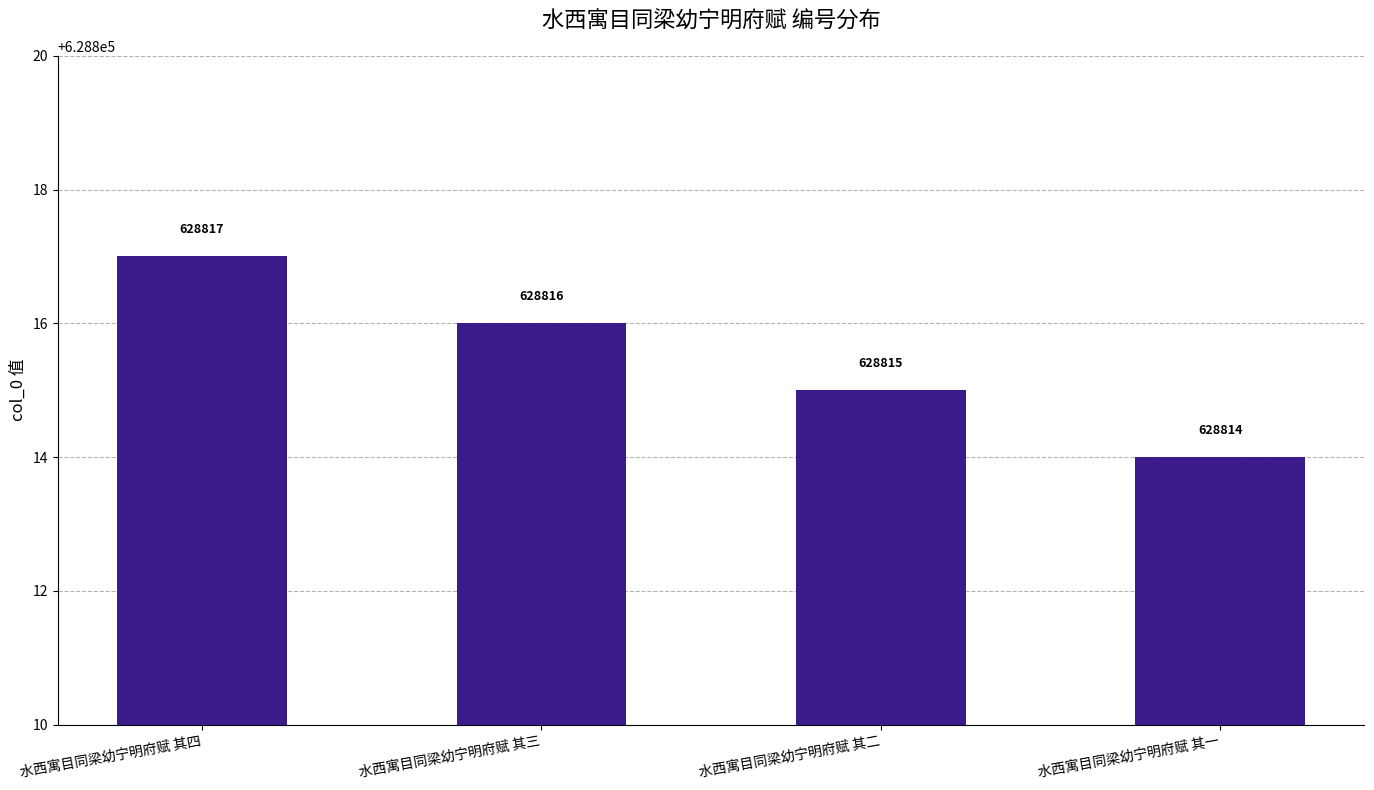

Rank the categories by value from lowest to highest.

水西寓目同梁幼宁明府赋 其一, 水西寓目同梁幼宁明府赋 其二, 水西寓目同梁幼宁明府赋 其三, 水西寓目同梁幼宁明府赋 其四